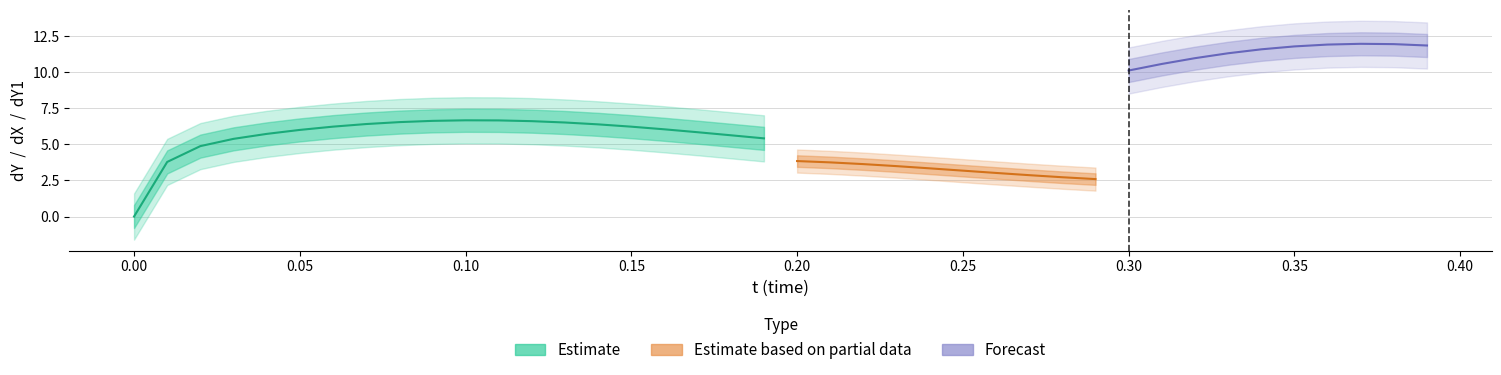

Which has a higher value, 22 or 30?

30